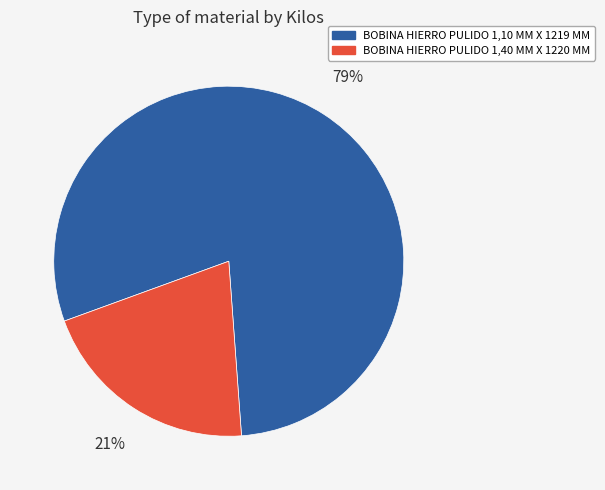

True or false: BOBINA HIERRO PULIDO 1,40 MM X 1220 MM accounts for 6% of the total.

False